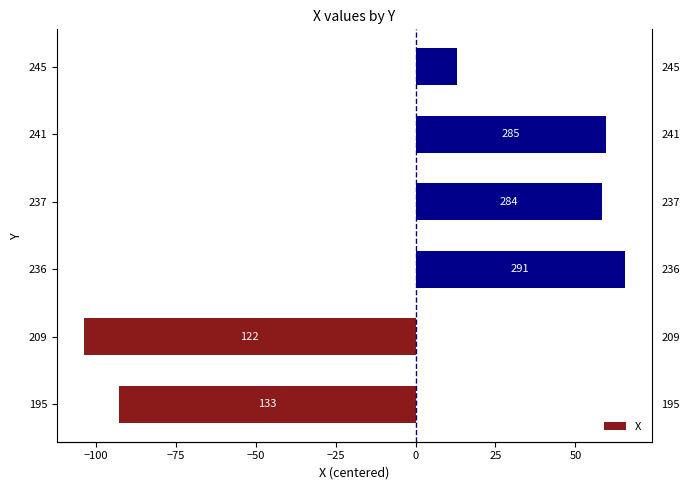

What is the minimum value shown in the chart?

-103.6